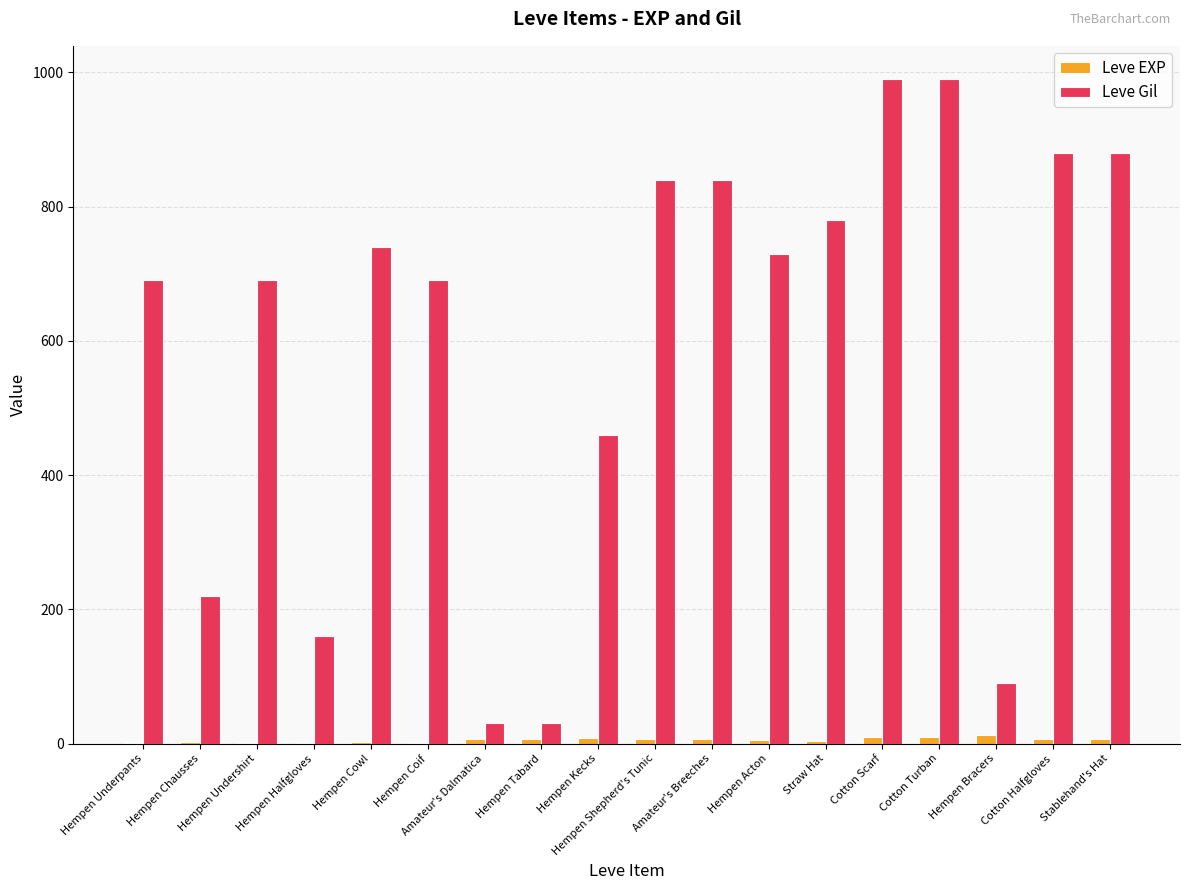

Which series changed the most between Hempen Halfgloves and Cotton Scarf?

Leve Gil